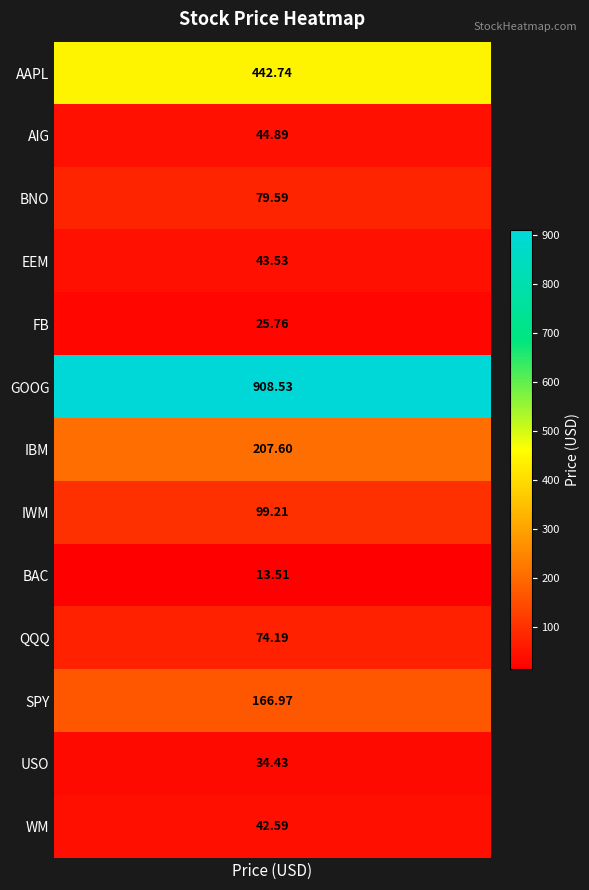

The chart shows a value of 79.6 at BNO. True or false?

True